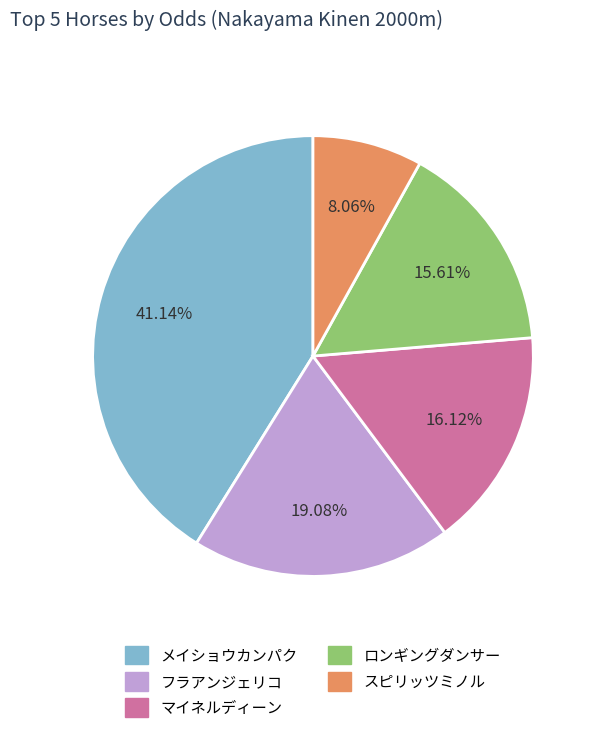

Is there any slice that represents more than half of the pie?

No